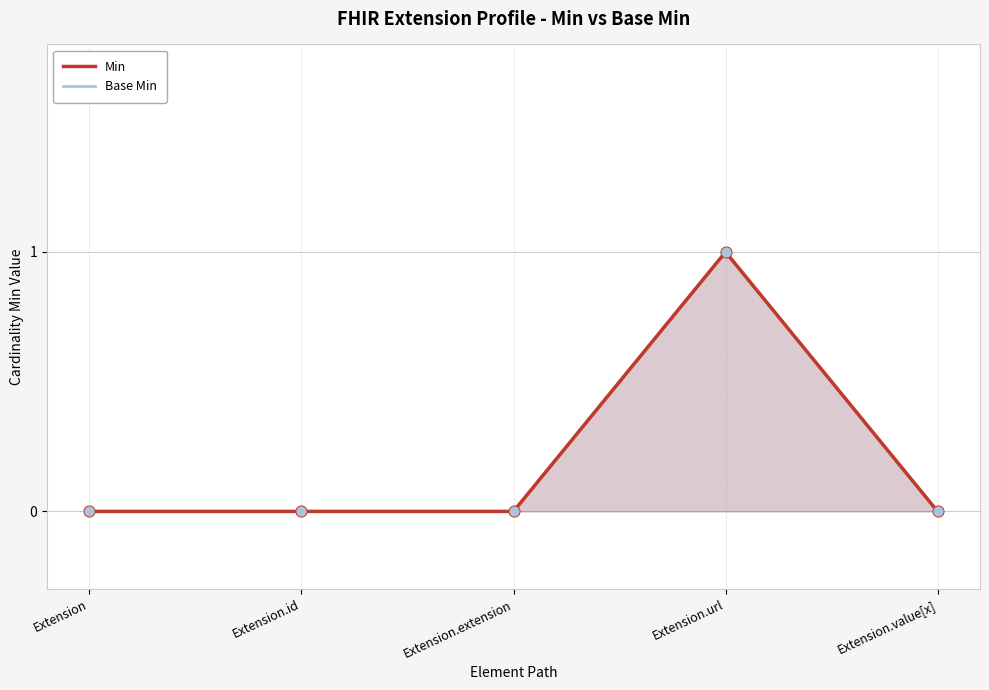

What are all the series names shown in the legend?

Min, Base Min